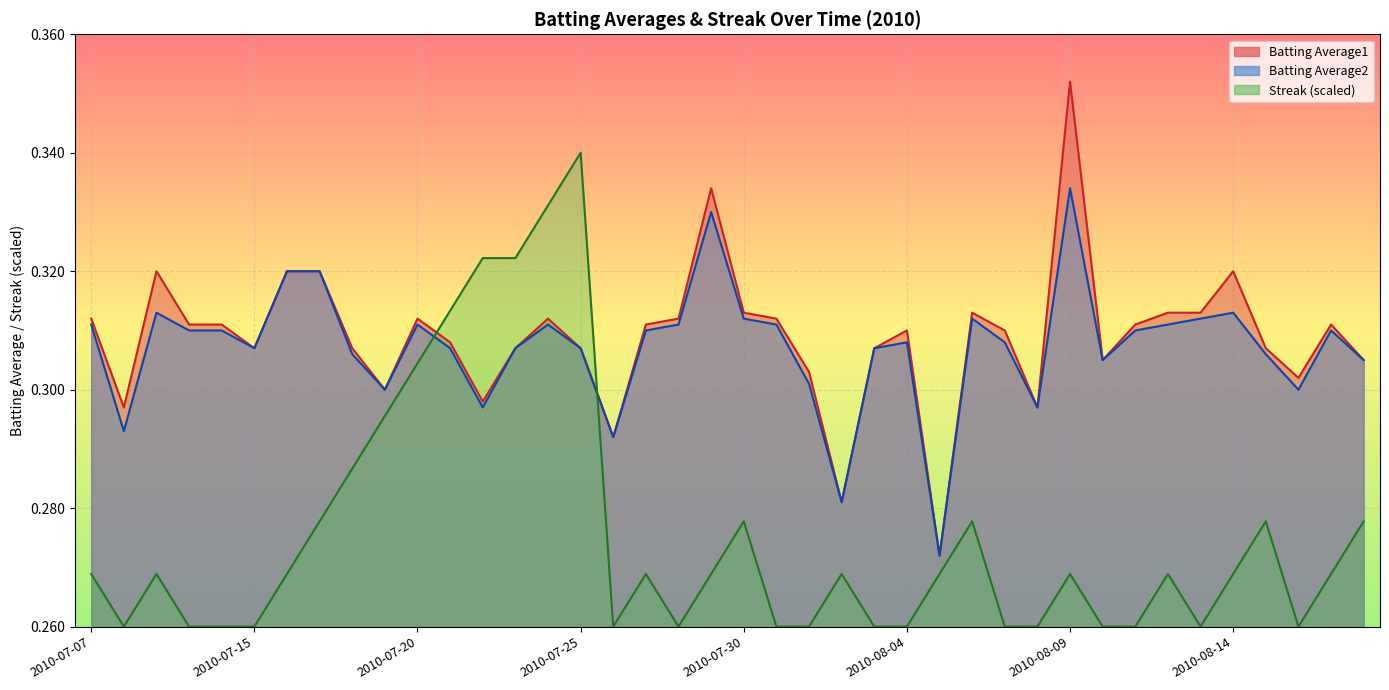

List the series in order of their peak value, highest first.

Batting Average1, Streak, Batting Average2